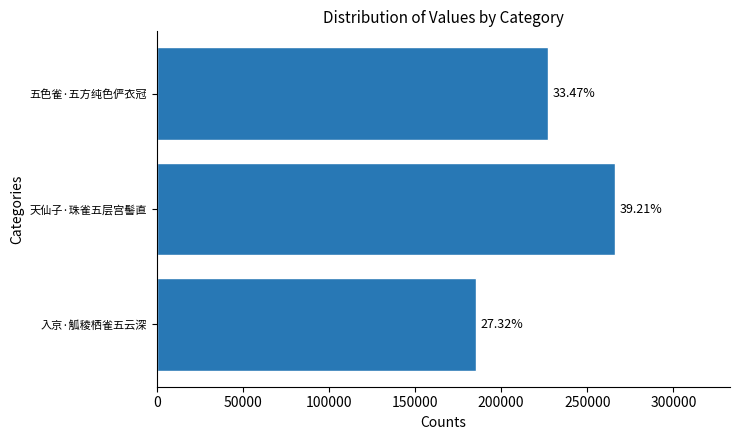

What is the smallest value displayed?

185581